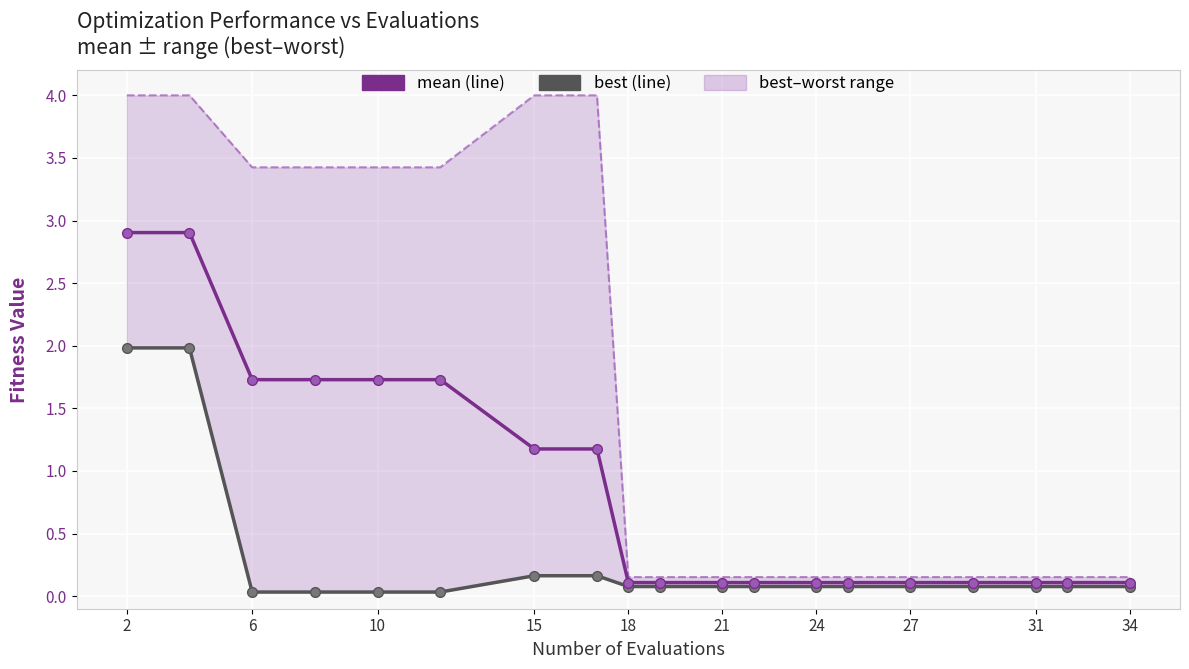

True or false: mean has a value of 1.7 at 6.

True